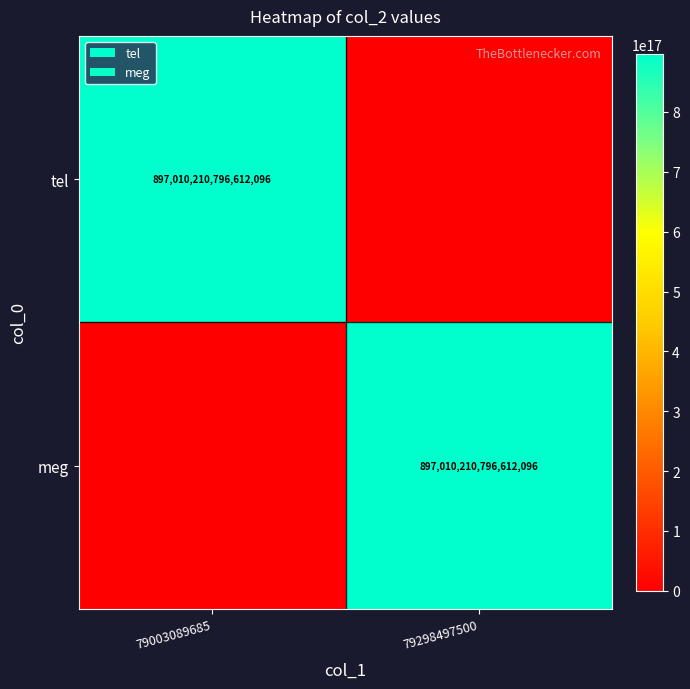

True or false: tel has a value of 897010210796612096 at 79003089685.

True